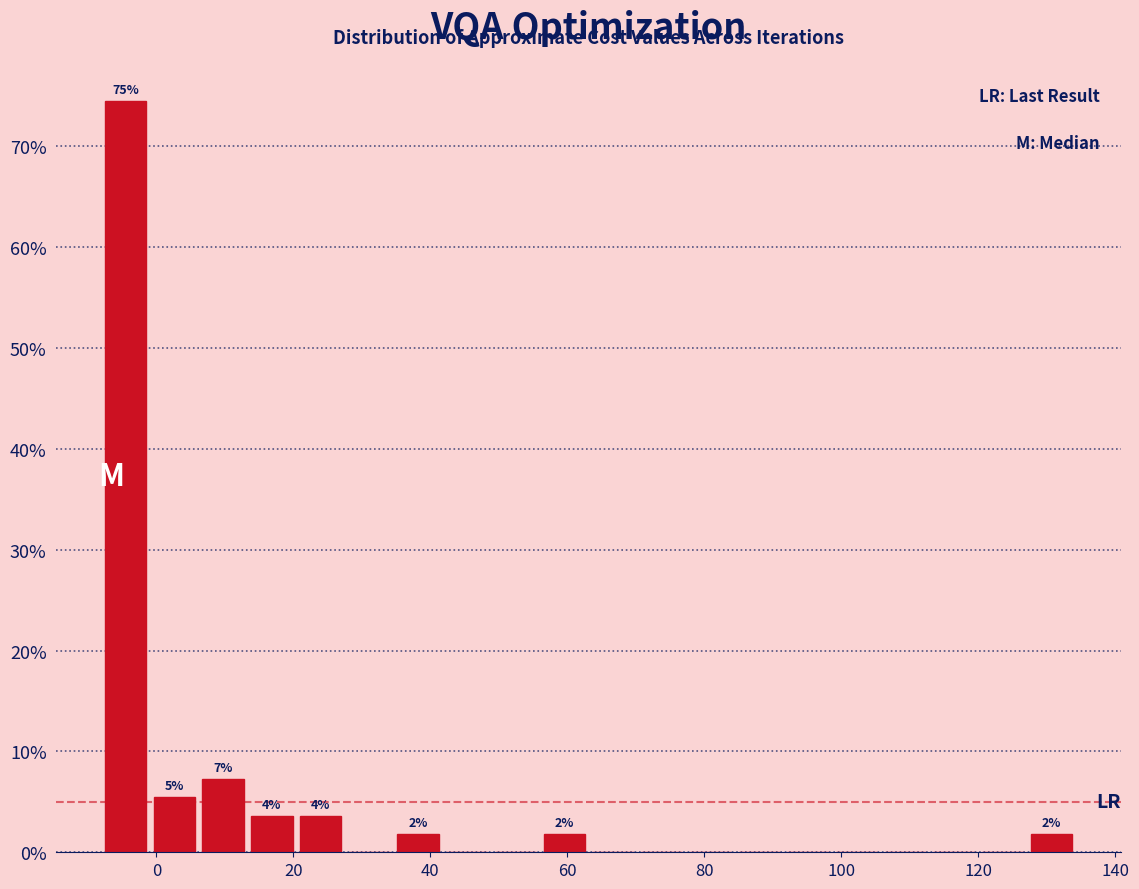

Around what value on the x-axis is the tallest bar? Give the approximate position of its centre, as read against the axis.

-4